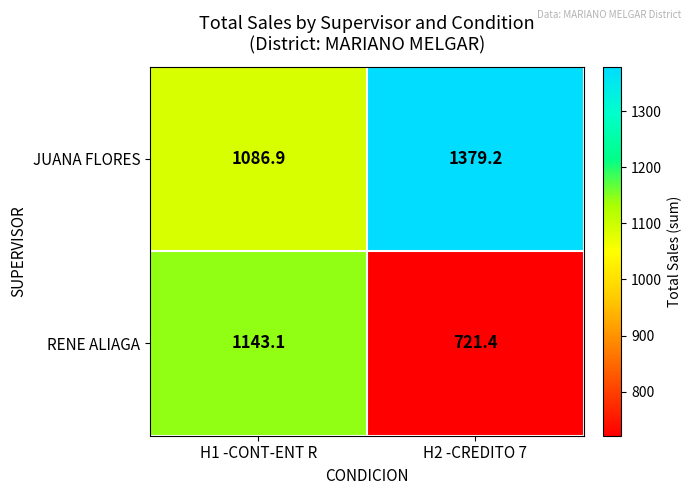

What is the maximum value shown in the chart?

1379.2